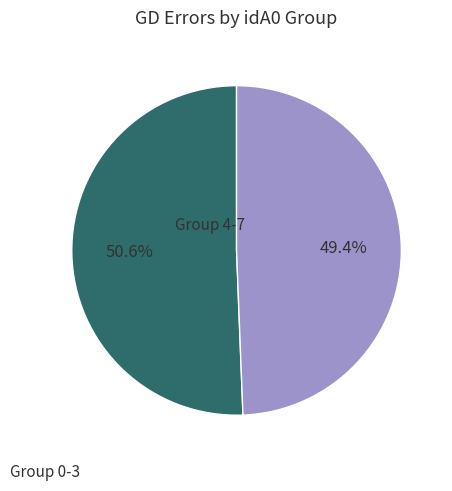

Does any single category account for the majority?

Yes